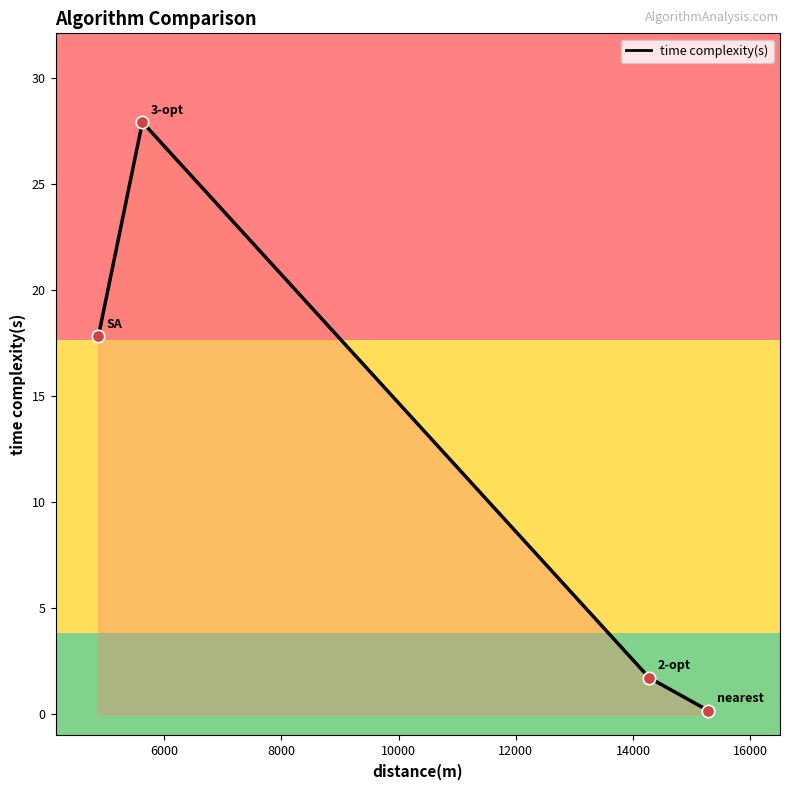

What is the difference between the maximum and second lowest values?

26.2